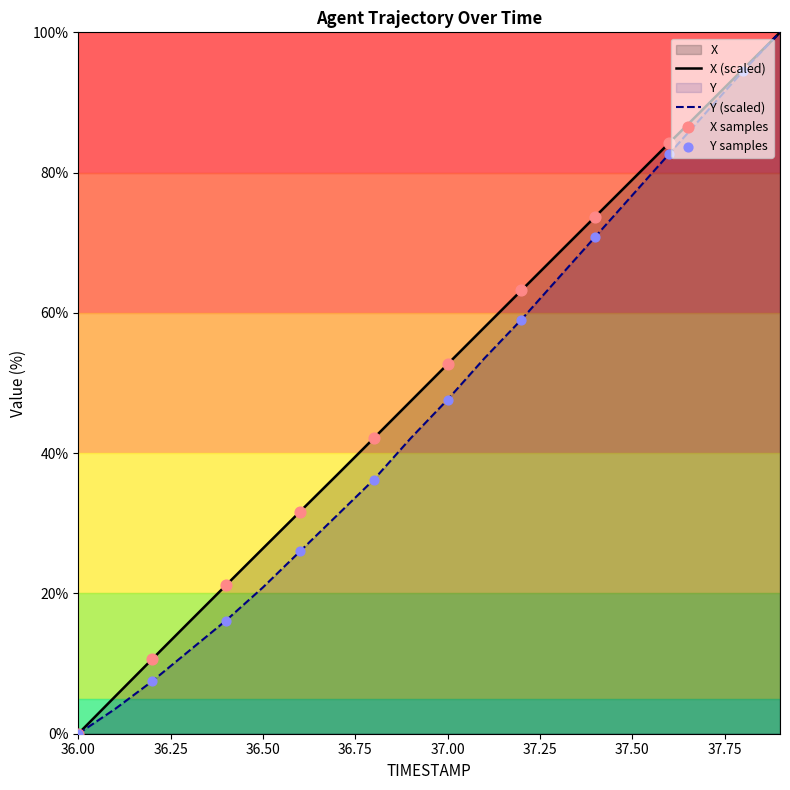

Which series reaches the minimum Y coordinate?

X